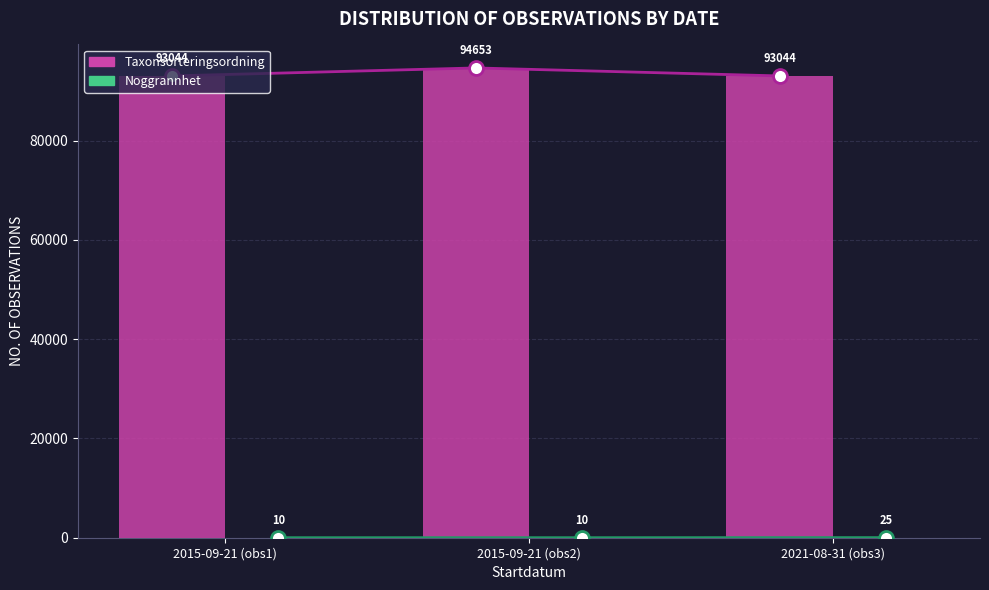

What is the difference between the maximum and second lowest values in the Noggrannhet trend series?

15